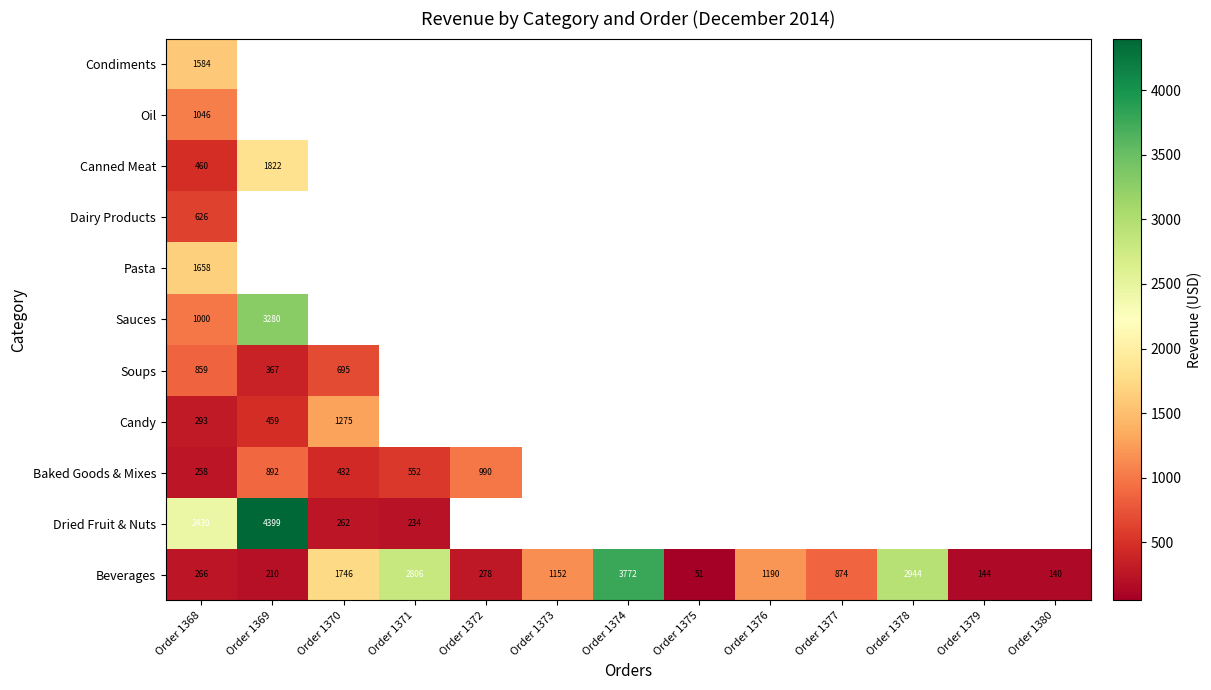

At how many categories does at least one series exceed 2731?

4